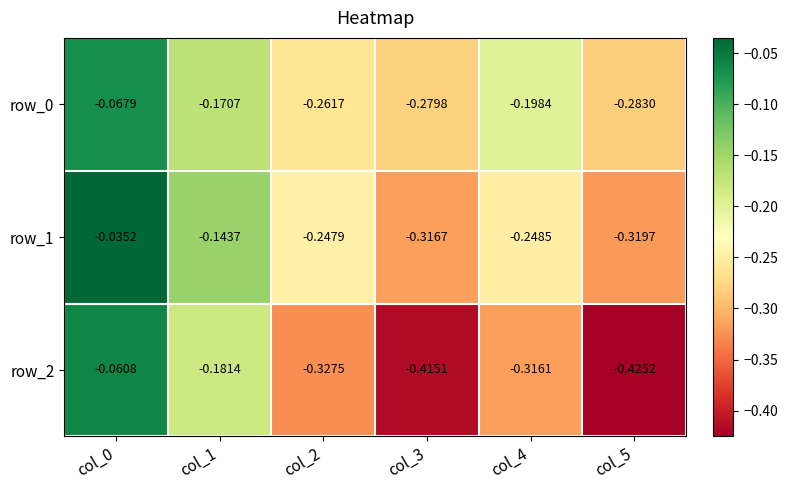

Is the value of row_1 at col_3 greater than the value of row_0 at col_2?

No